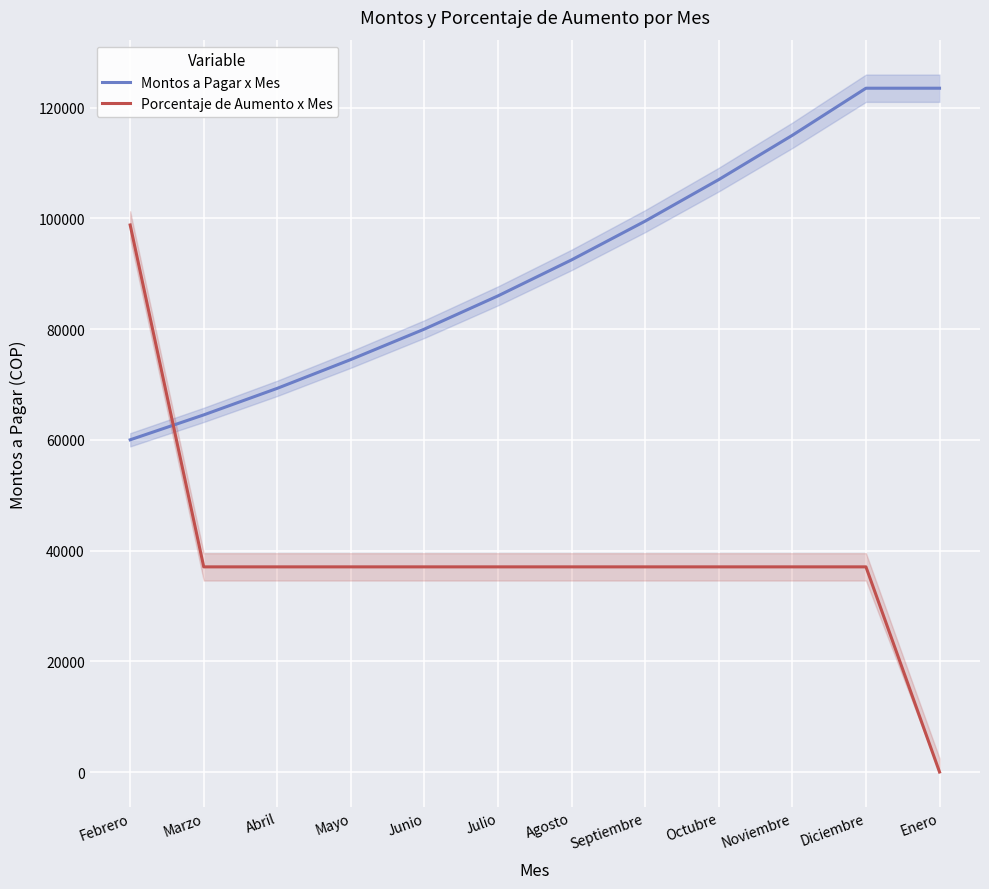

After their last crossing, which series has the higher values: Montos a Pagar x Mes or Porcentaje de Aumento x Mes?

Montos a Pagar x Mes